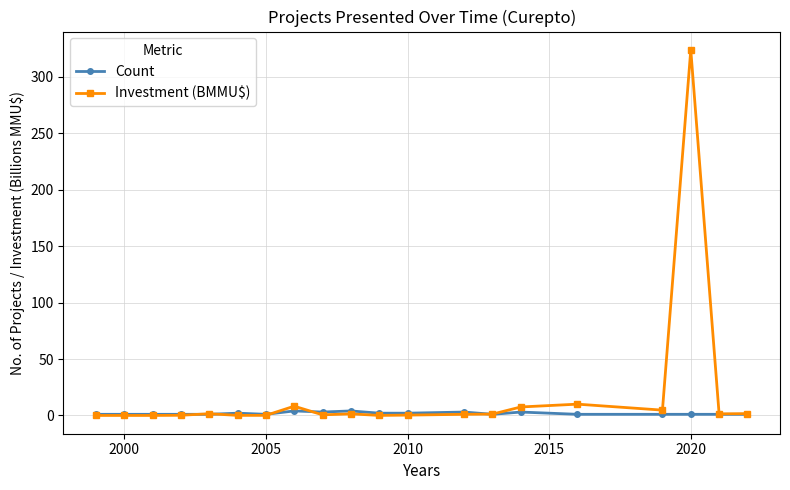

Which series has the widest spread of values?

Investment (BMMU$)